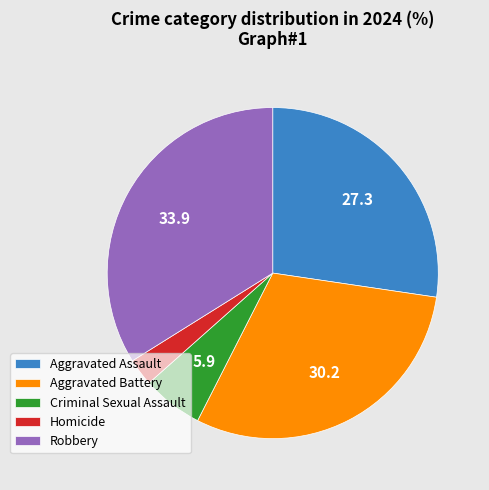

Do Criminal Sexual Assault and Homicide together represent more than half of the pie?

No